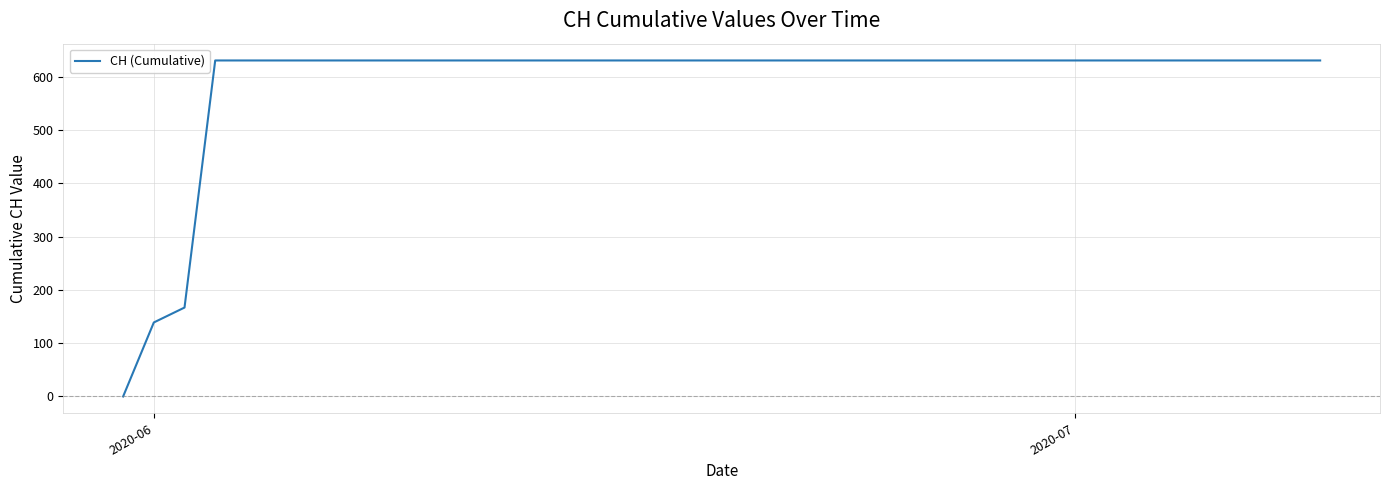

What is the difference between the maximum and minimum values?

631